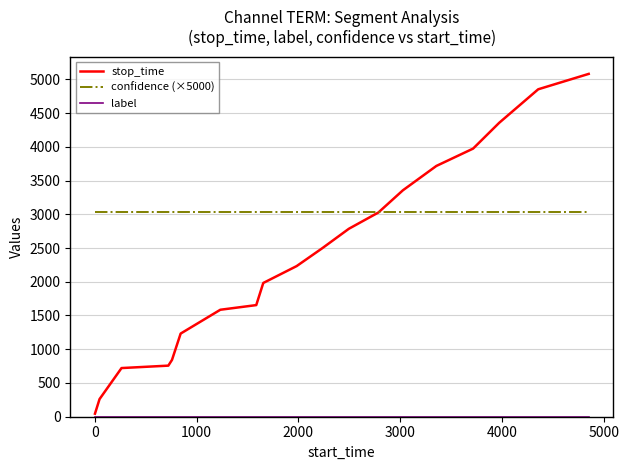

Which series has the largest total across all categories?

confidence (×5000)